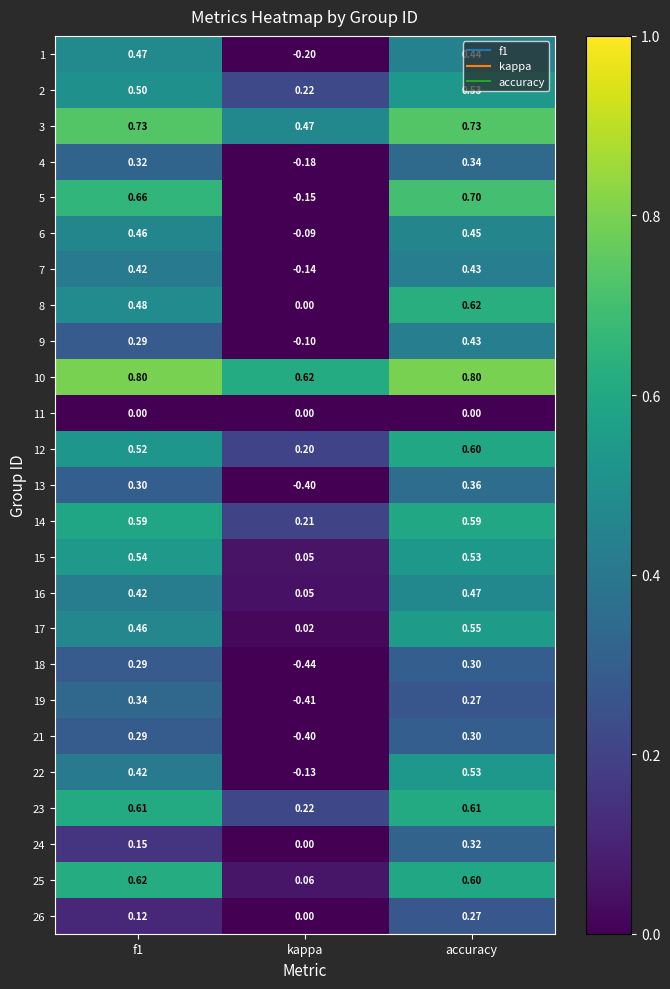

Which series has the widest spread of values?

5